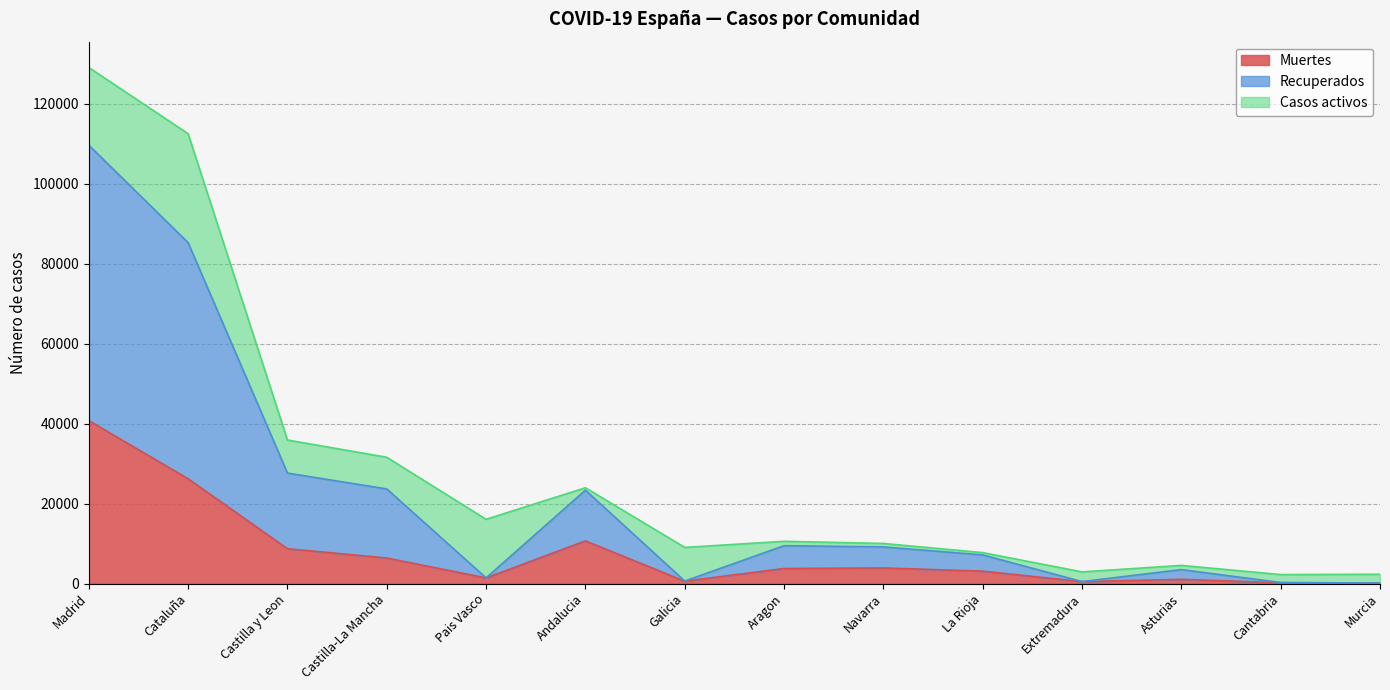

The value of Muertes at Galicia is 186. True or false?

False